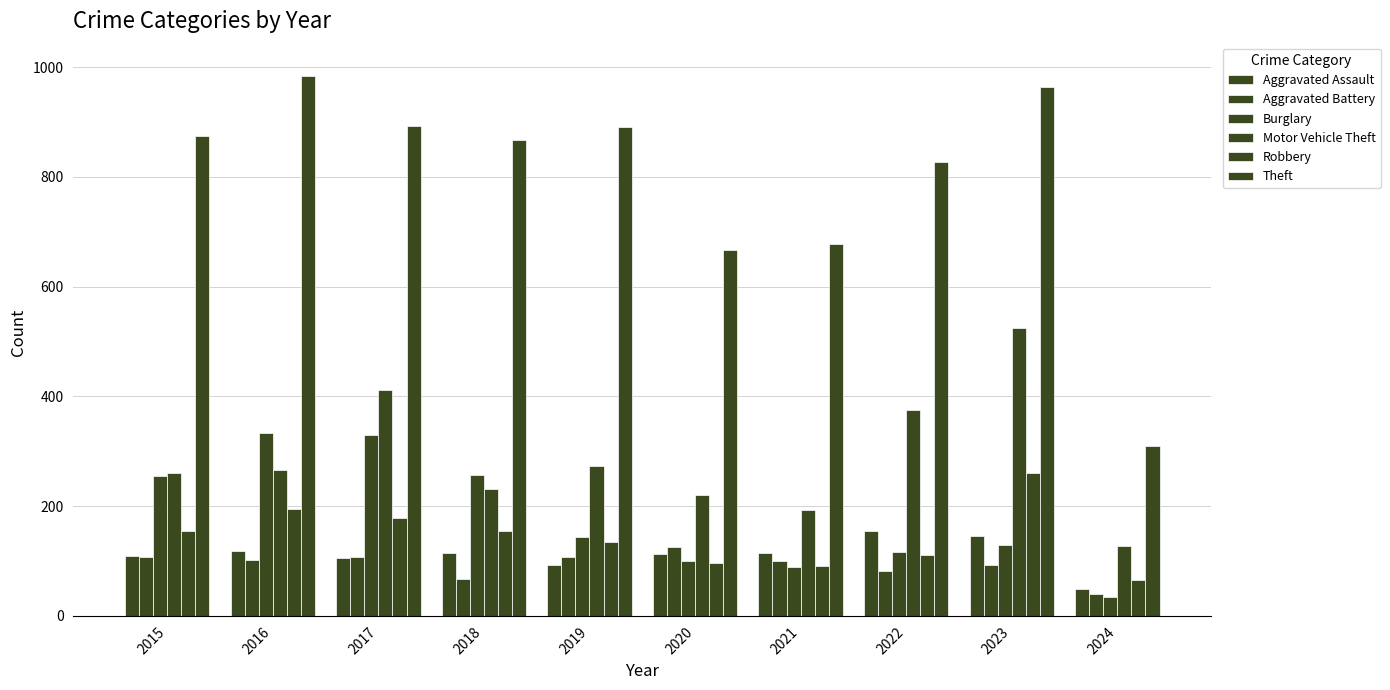

Which category has the highest value in the Robbery series?

2023